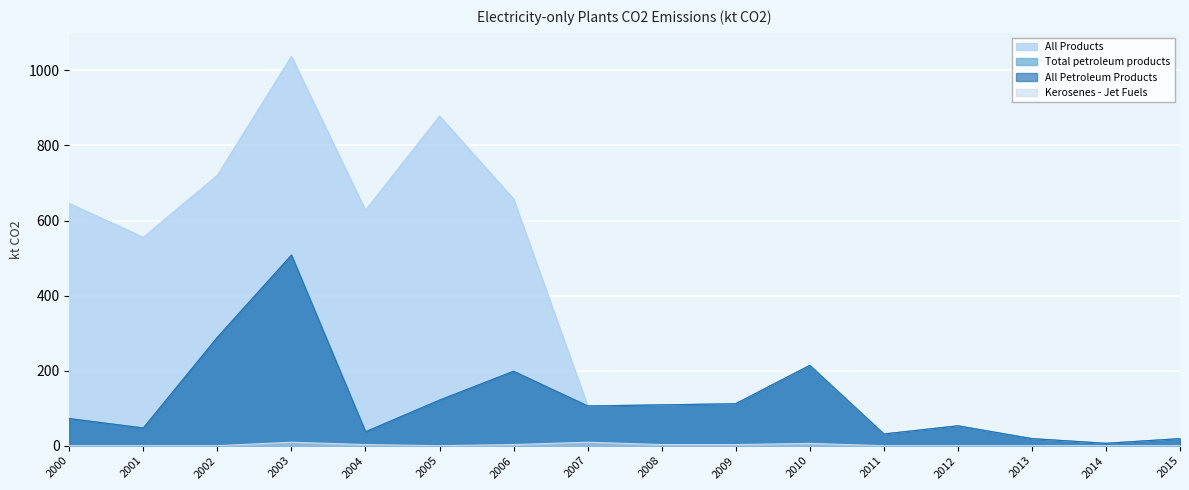

What are all the series names shown in the legend?

All Products, Total petroleum products, All Petroleum Products, Kerosenes - Jet Fuels